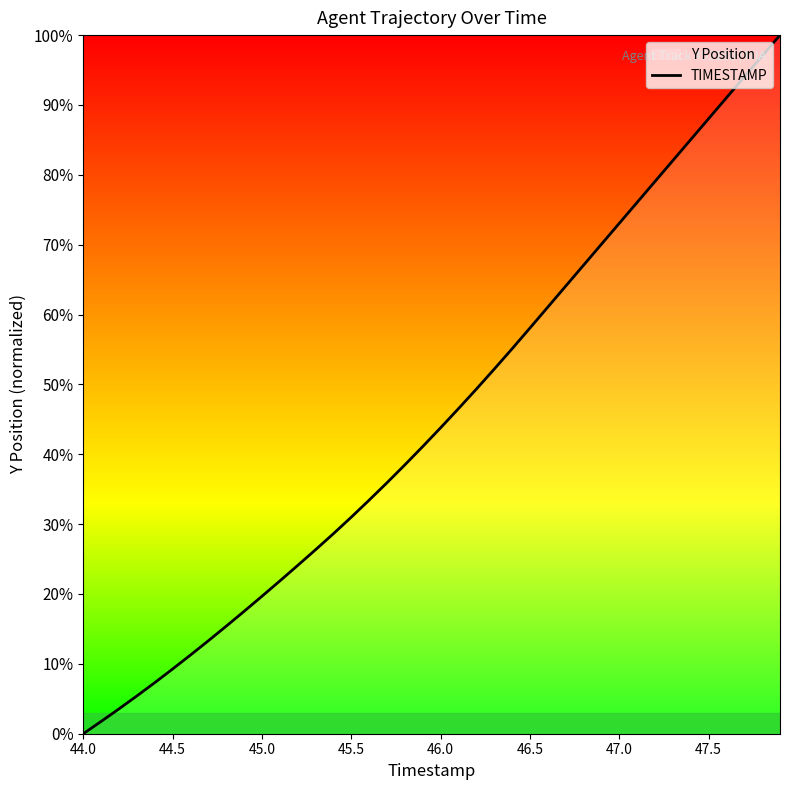

What is the average value?

45.4